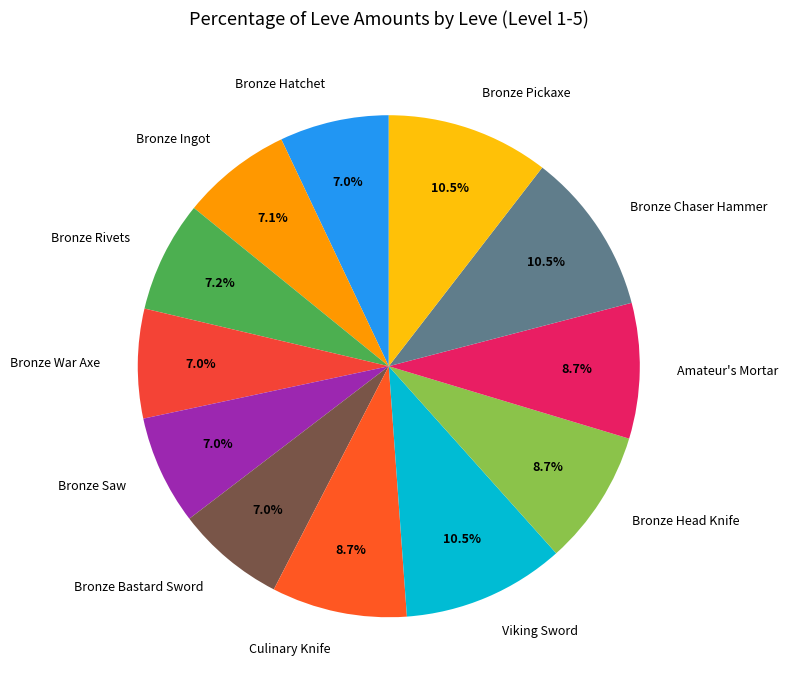

Is there a majority slice in this chart?

No